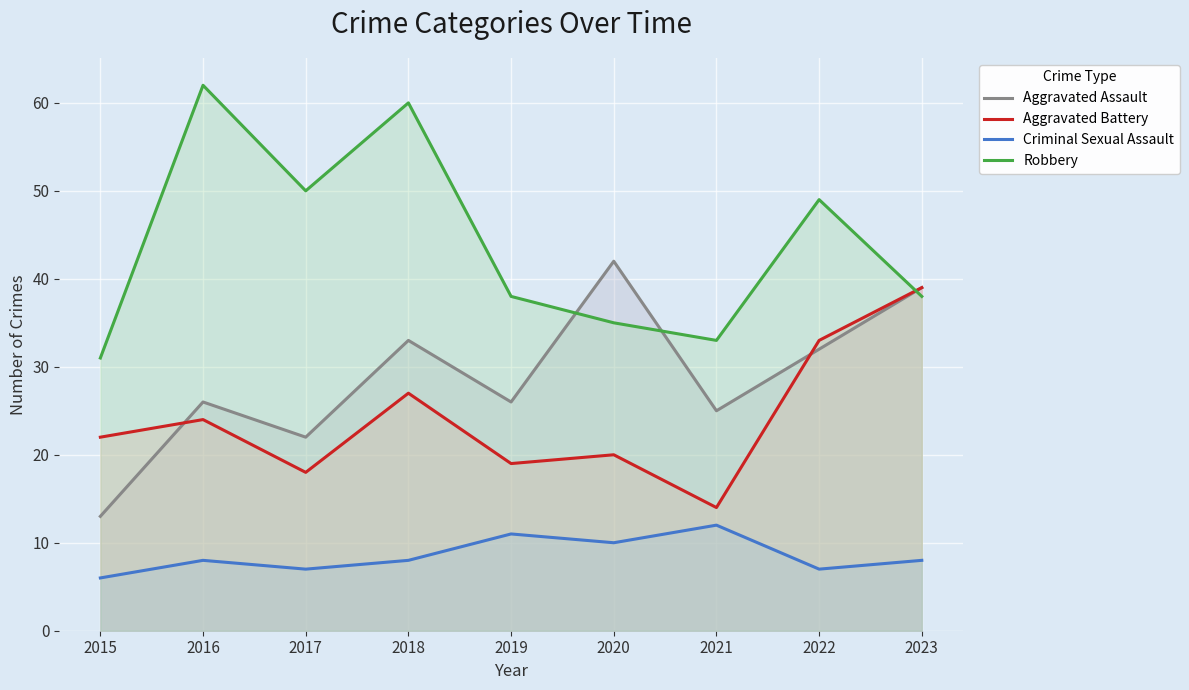

What is the difference between the highest and lowest values at 2022?

42